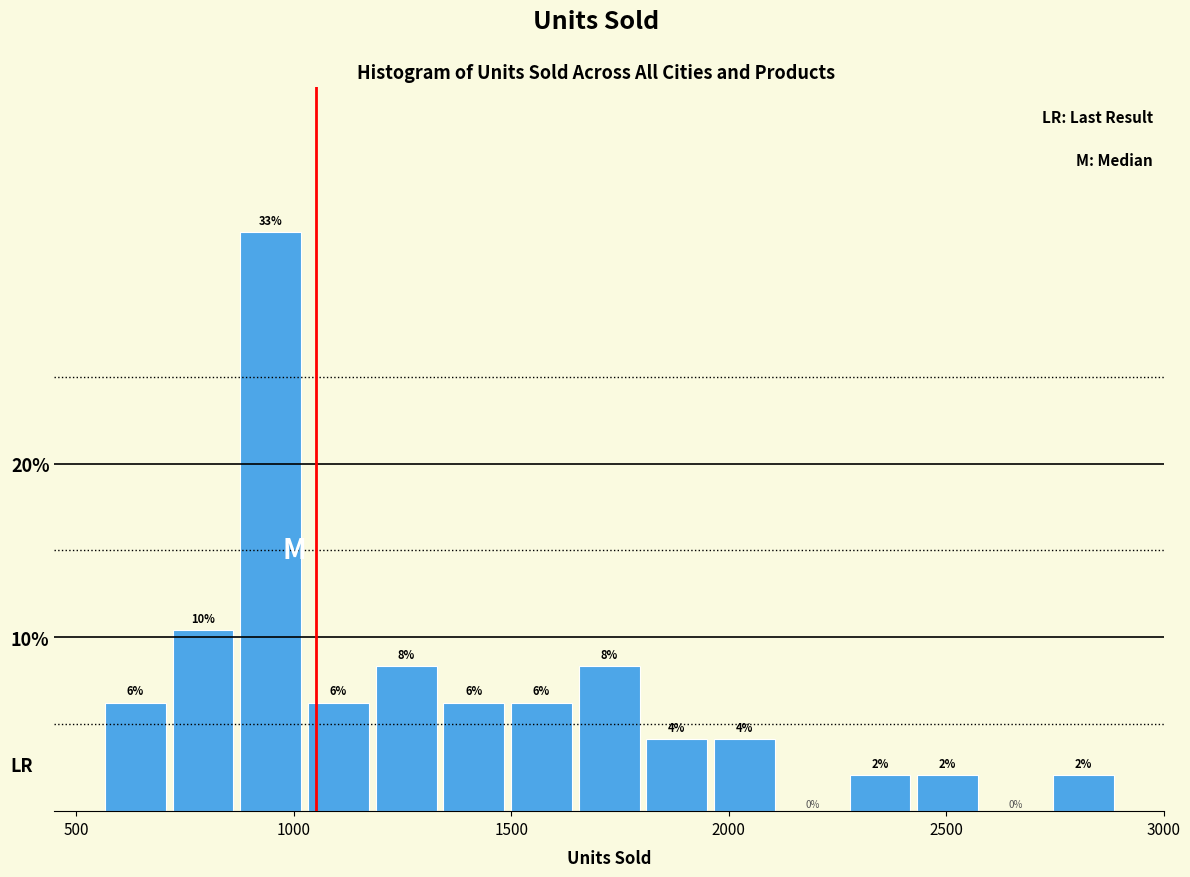

Around what value on the x-axis is the tallest bar? Give the approximate position of its centre, as read against the axis.

950